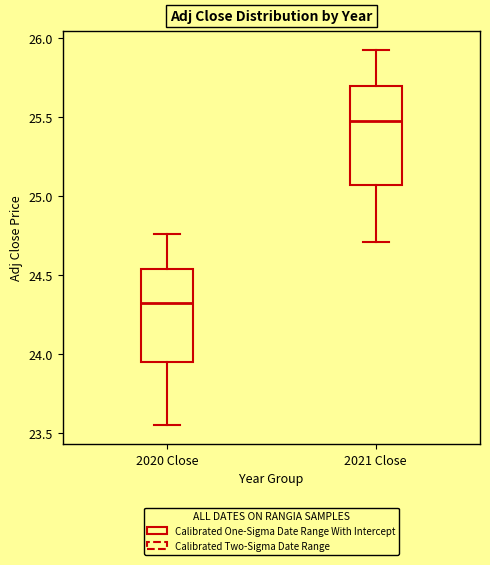

Reading left to right, read every box against the y-axis: the position of its median line, the range the box covers, and the ends of its whiskers. The values are not printed on the chart, so give them approximately, as read against the axis.

2020 Close: median 24.30, box 23.95 to 24.55, whiskers 23.55 to 24.75
2021 Close: median 25.45, box 25.05 to 25.70, whiskers 24.70 to 25.90